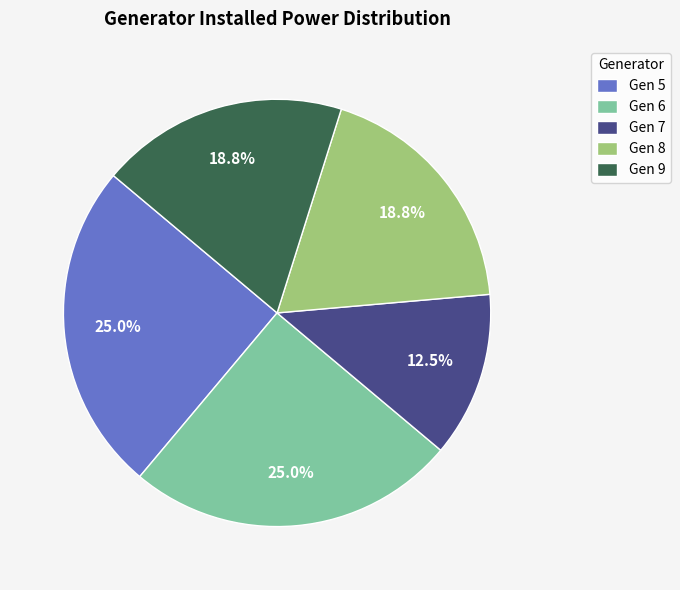

Does any single category account for the majority?

No